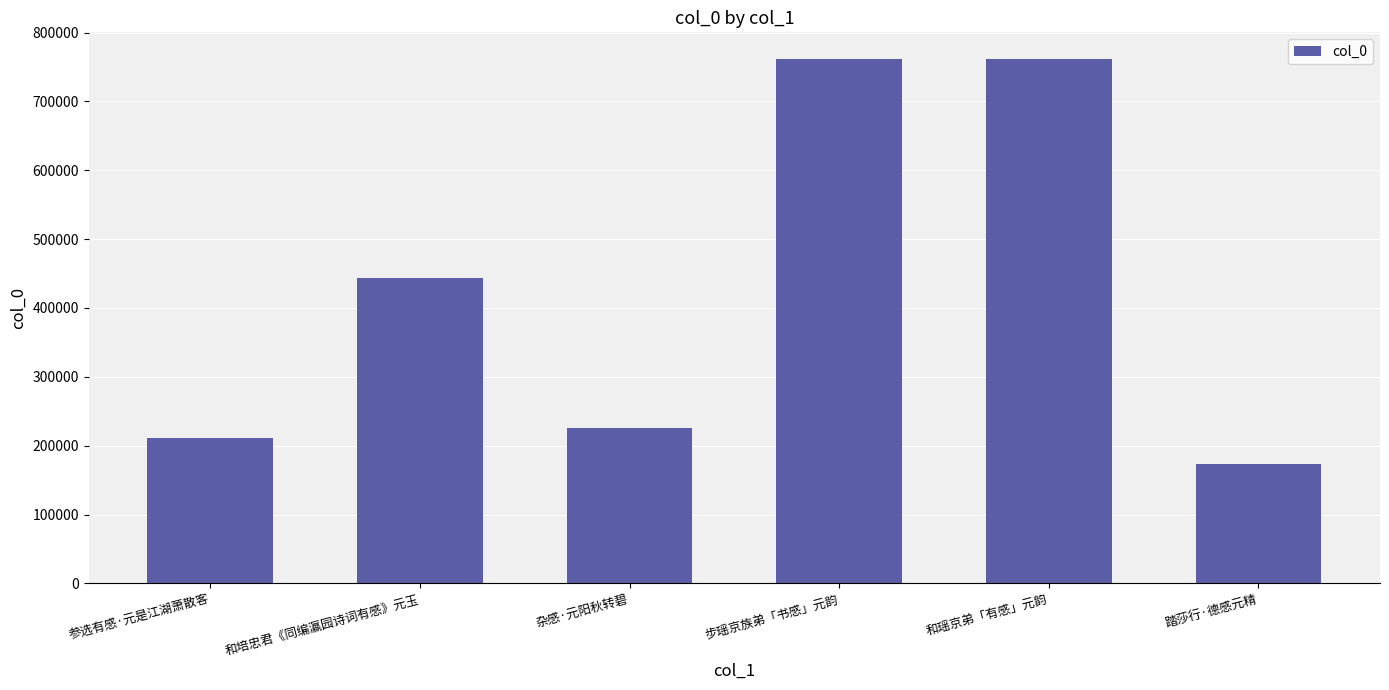

What is the smallest value displayed?

172719